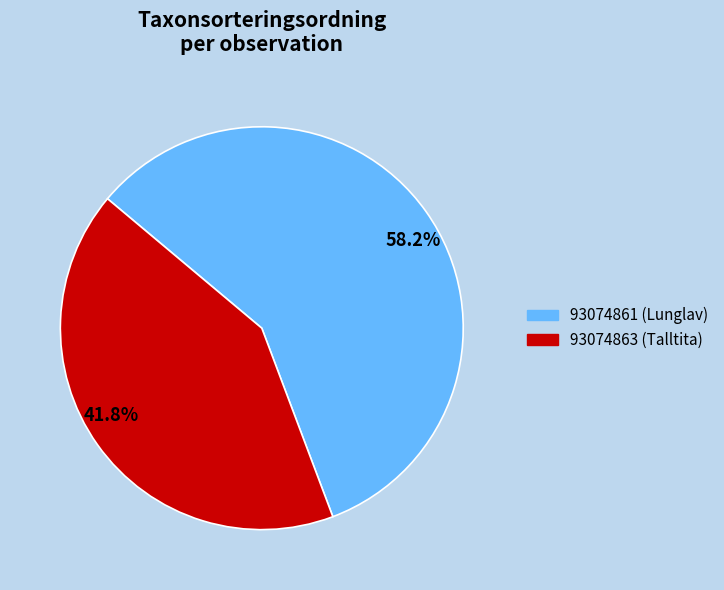

Between 58.2% and 41.8%, which is larger?

58.2%